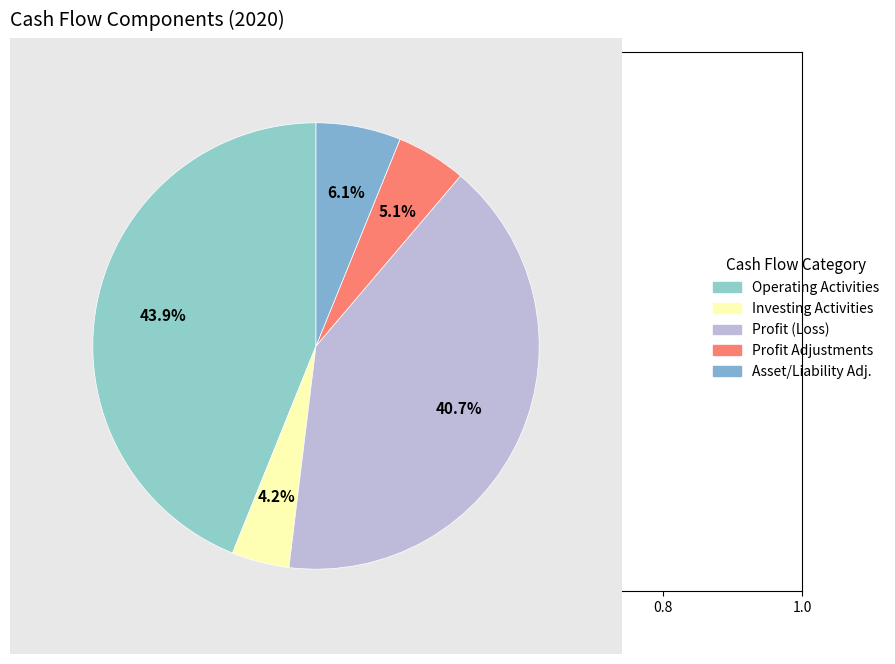

Is there any slice that represents more than half of the pie?

No